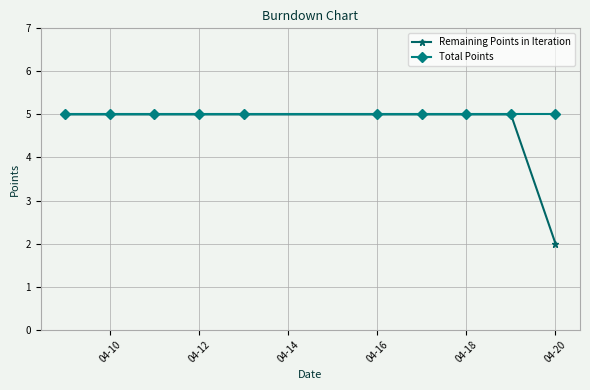

Which series has the largest total across all categories?

Total Points